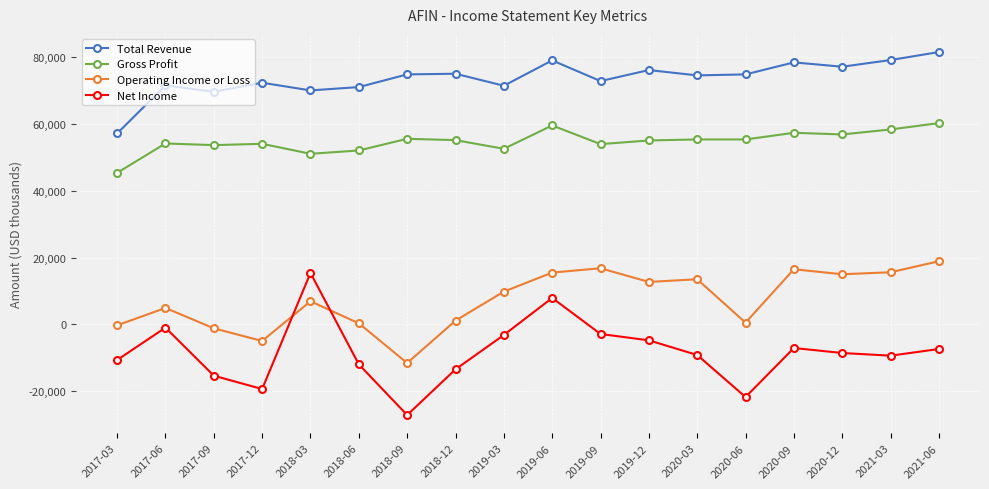

What is the label of the 10th point from the left?

2019-06